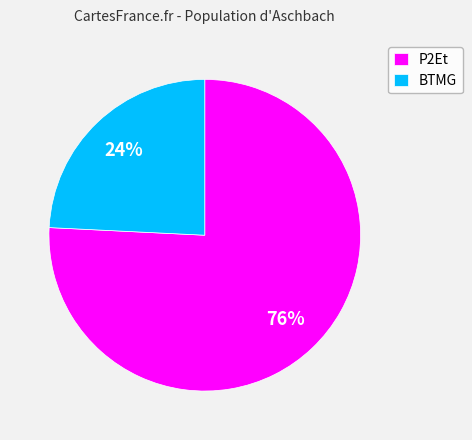

Combined, do P2Et and BTMG account for over 50%?

Yes